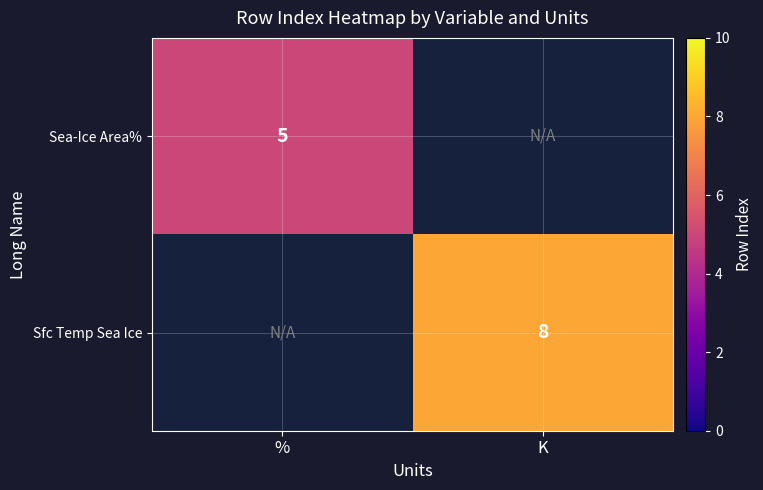

Is it true that Sfc Temp Sea Ice equals 8 at K?

True